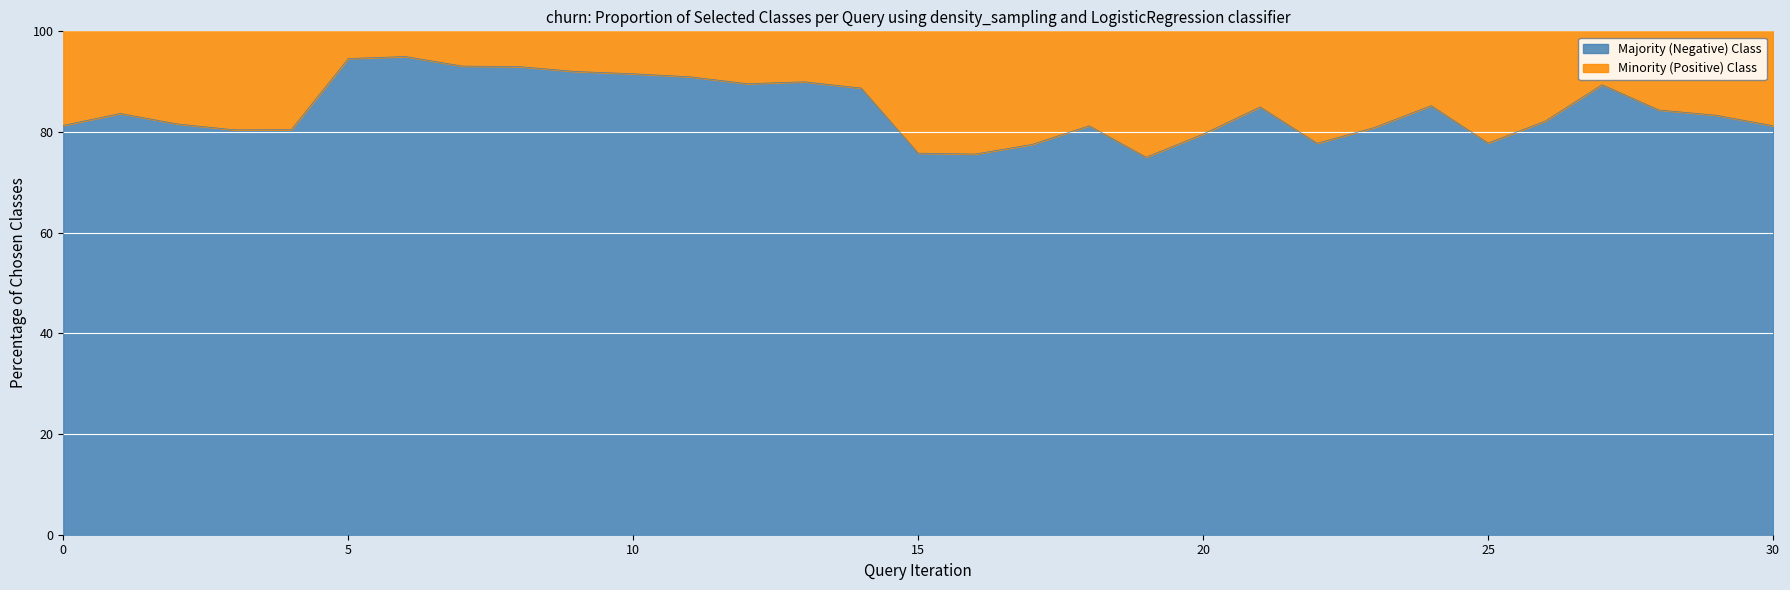

What value does the data have at 29?

83.3